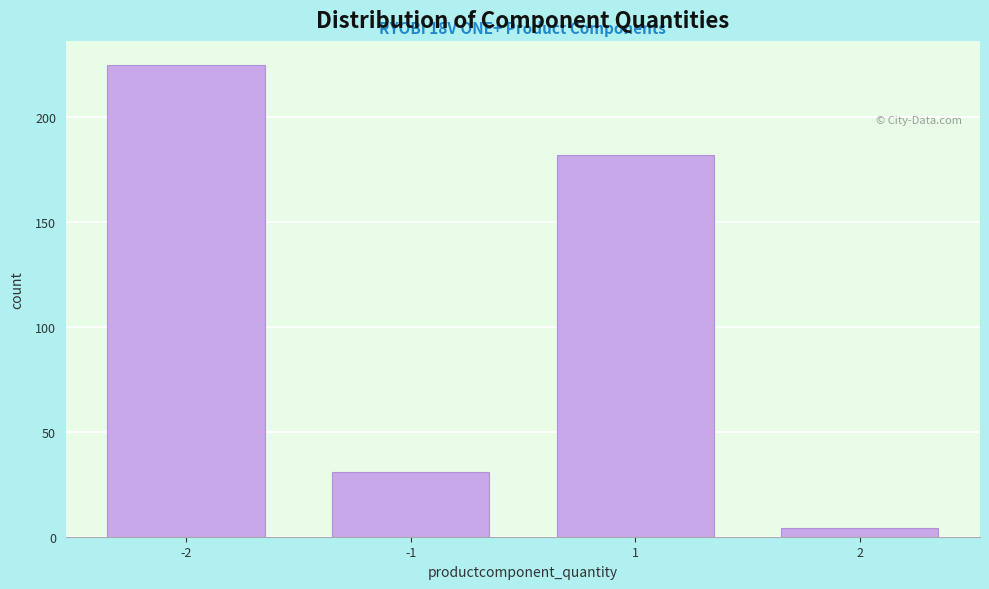

Reading left to right, what are all the values shown in this chart?

-2=225	-1=31	1=182	2=4